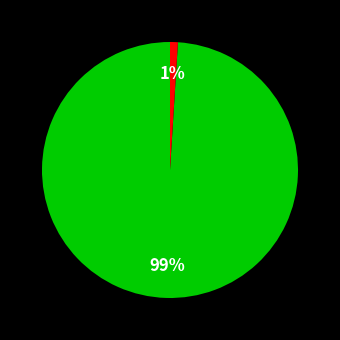

To the nearest percent, what is the difference between the largest and smallest slice percentages?

98%